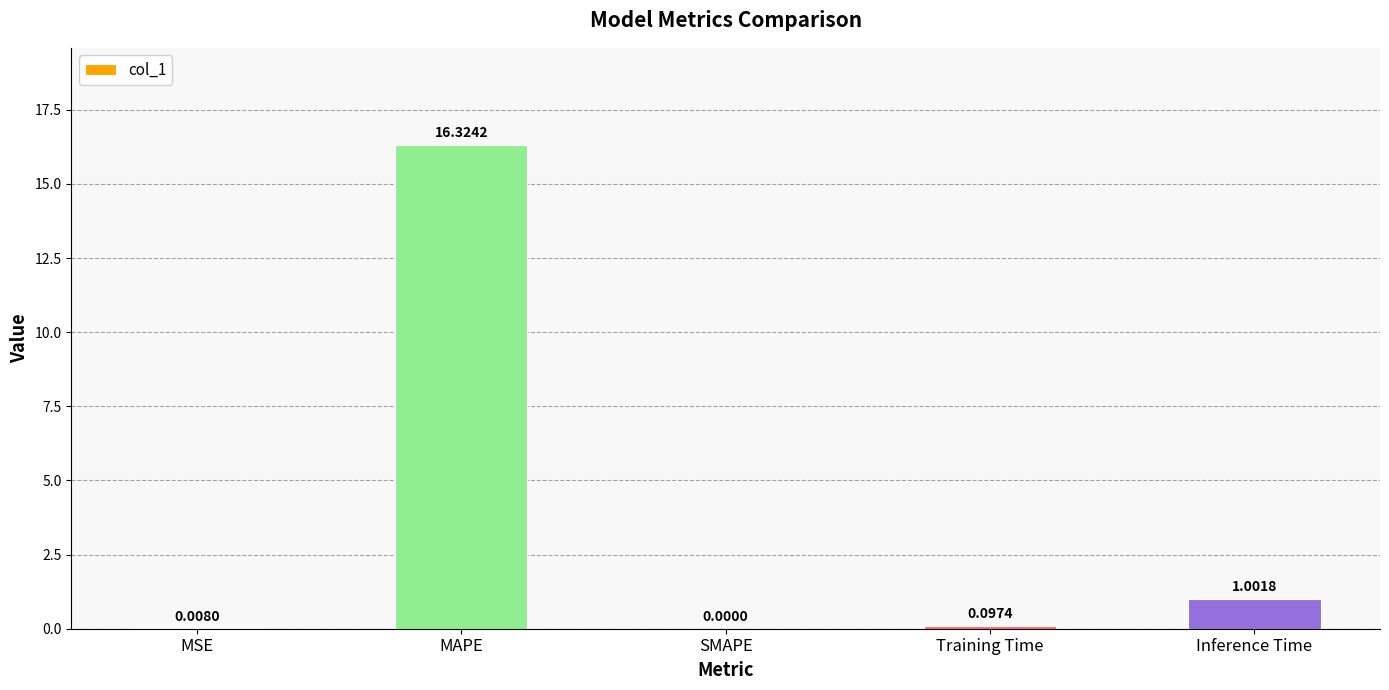

The value at SMAPE is -5.2. True or false?

False